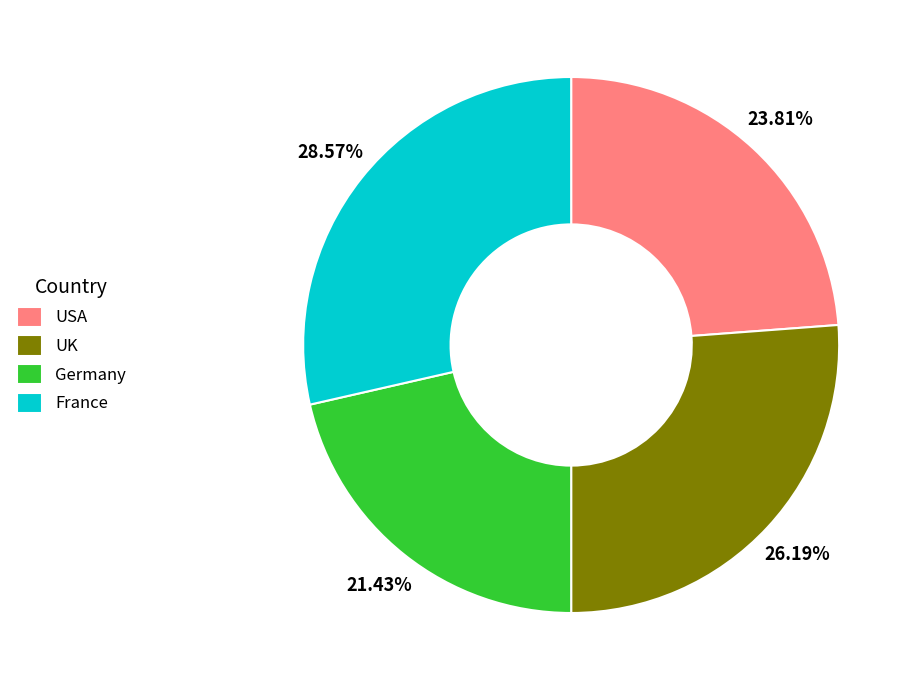

To the nearest percent, what is the difference between the largest and smallest slice percentages?

7%